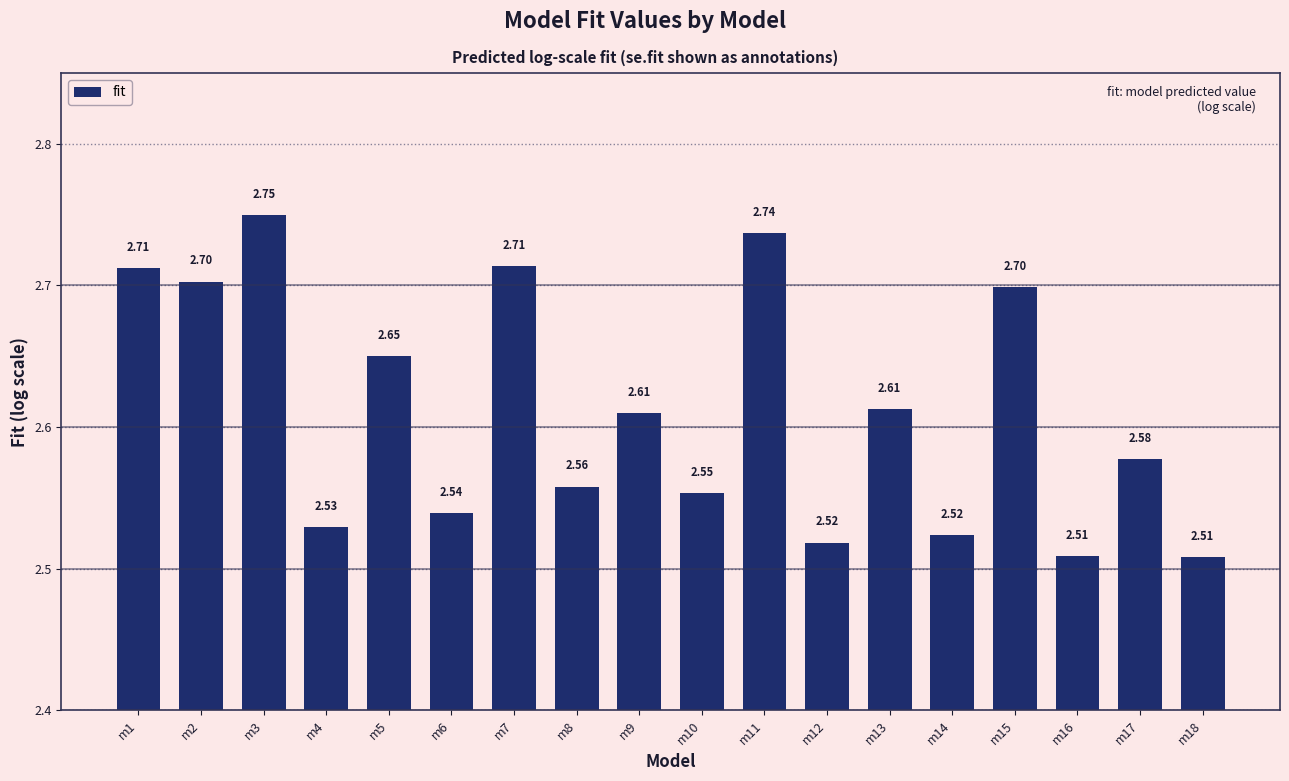

What is the difference between the maximum and minimum values?

0.2